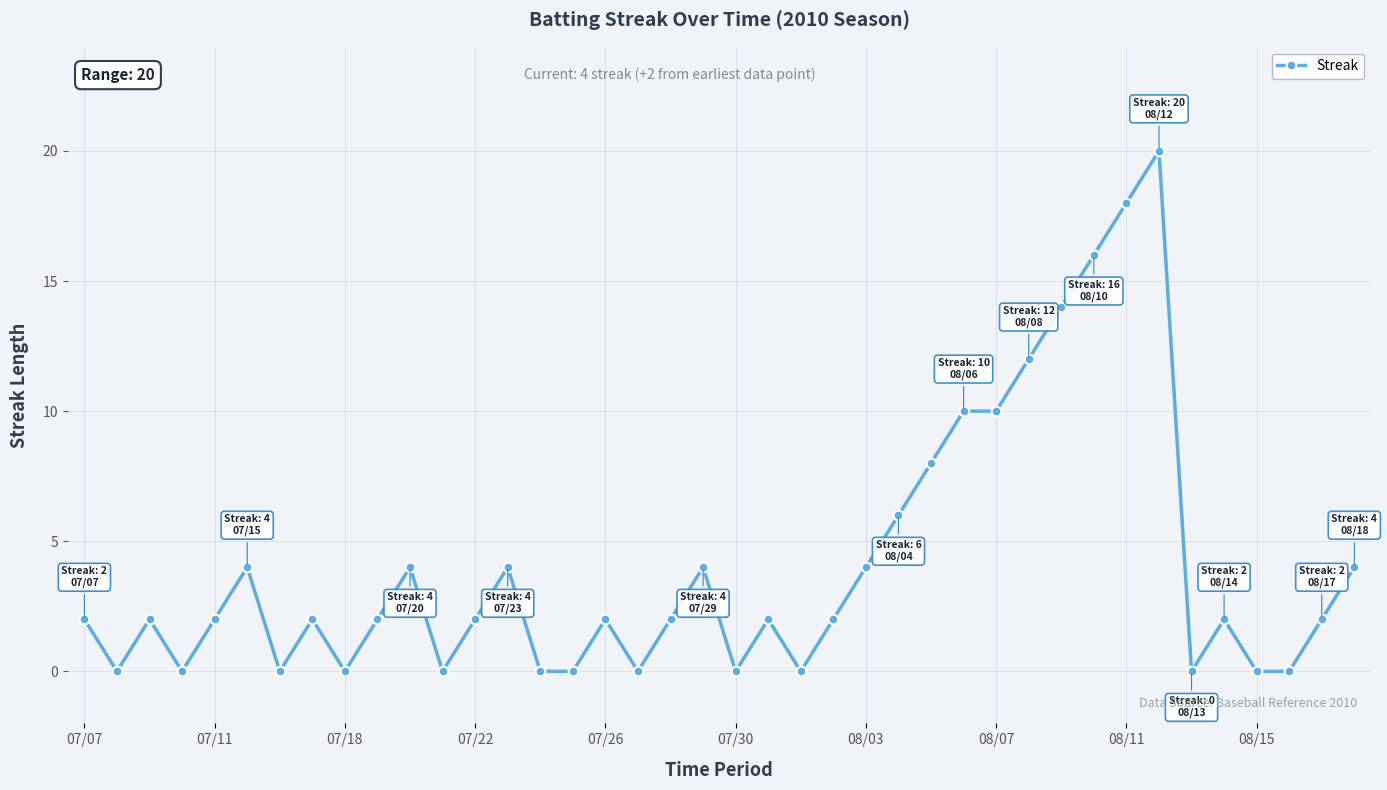

What is the value of the 39th point from the left?

2